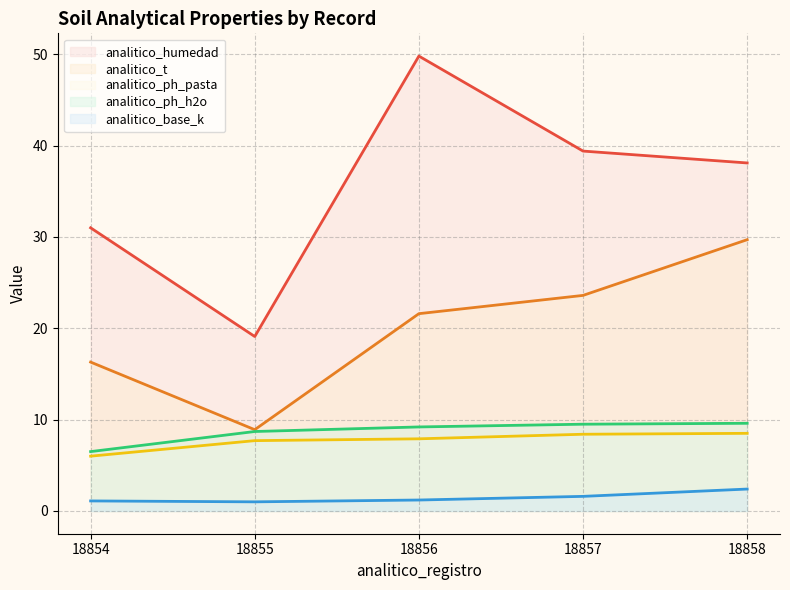

True or false: analitico_t and analitico_humedad intersect in this chart.

False